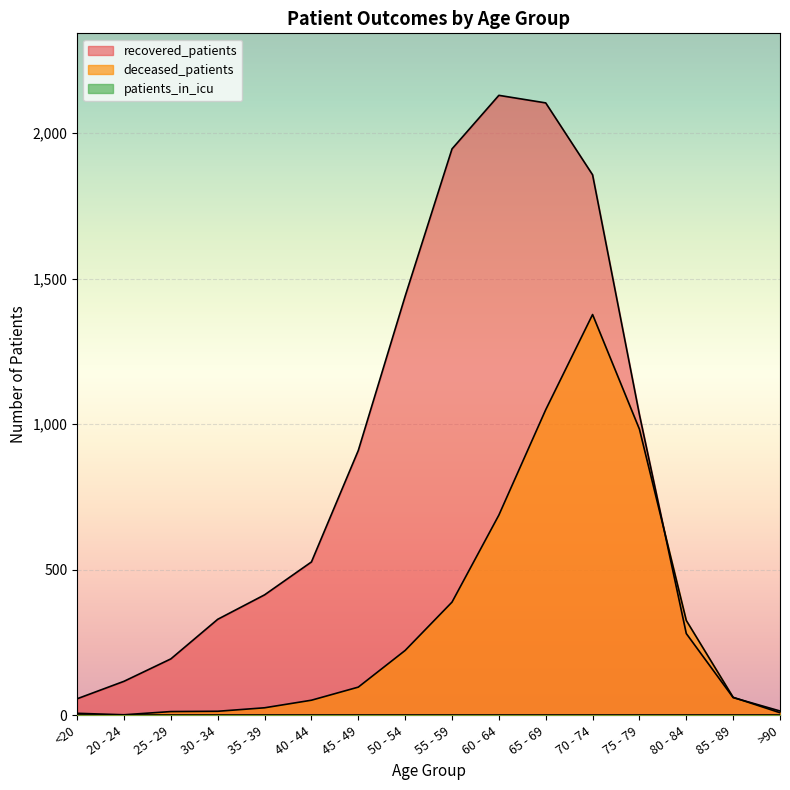

Which series has the largest total across all categories?

recovered_patients